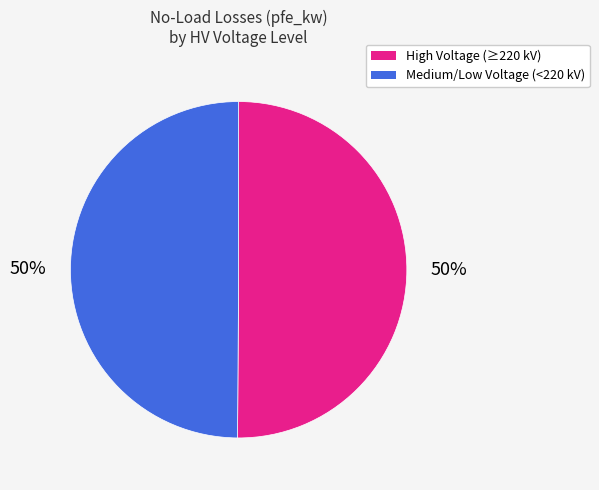

To the nearest percent, what is the average slice percentage?

50%